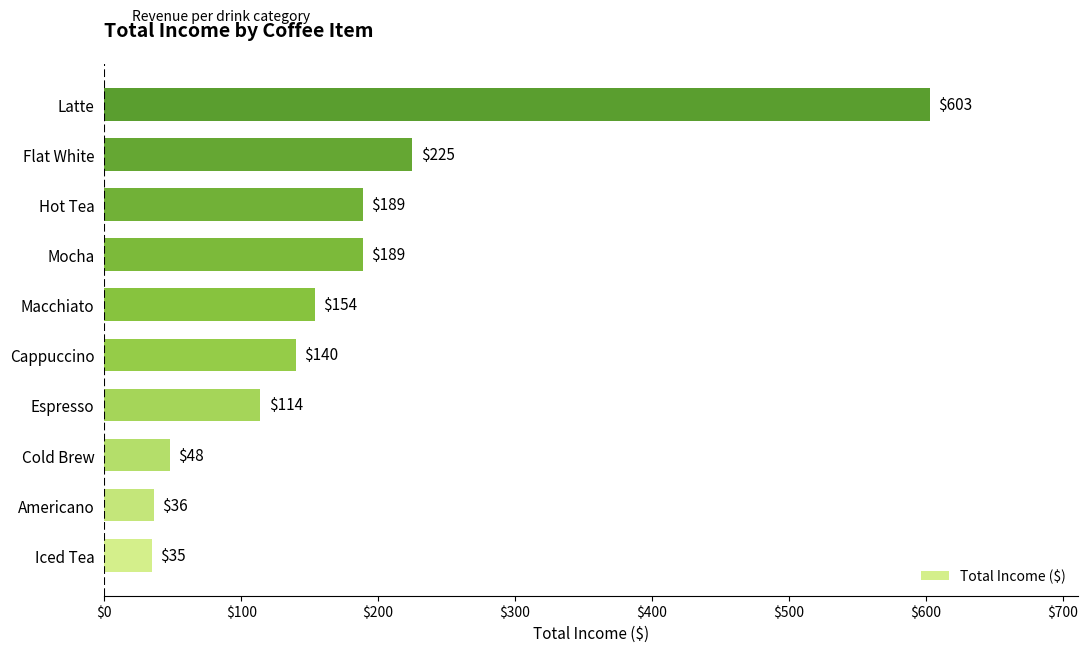

What is the difference between the second highest and second lowest values?

189